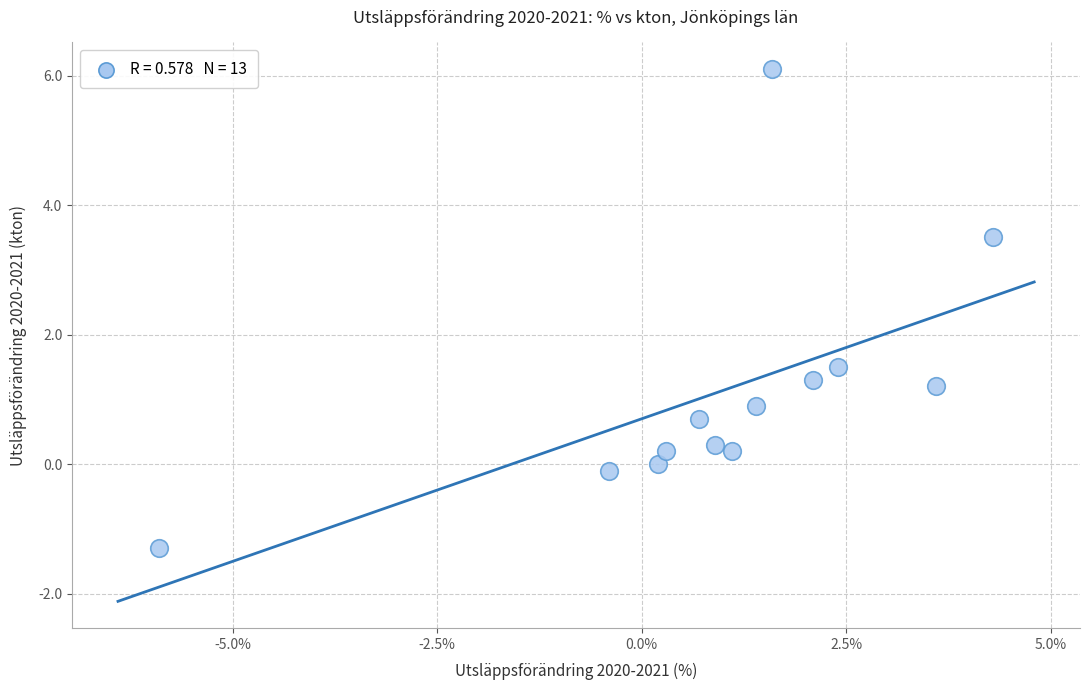

What is the range of X values (max minus min)?

10.2